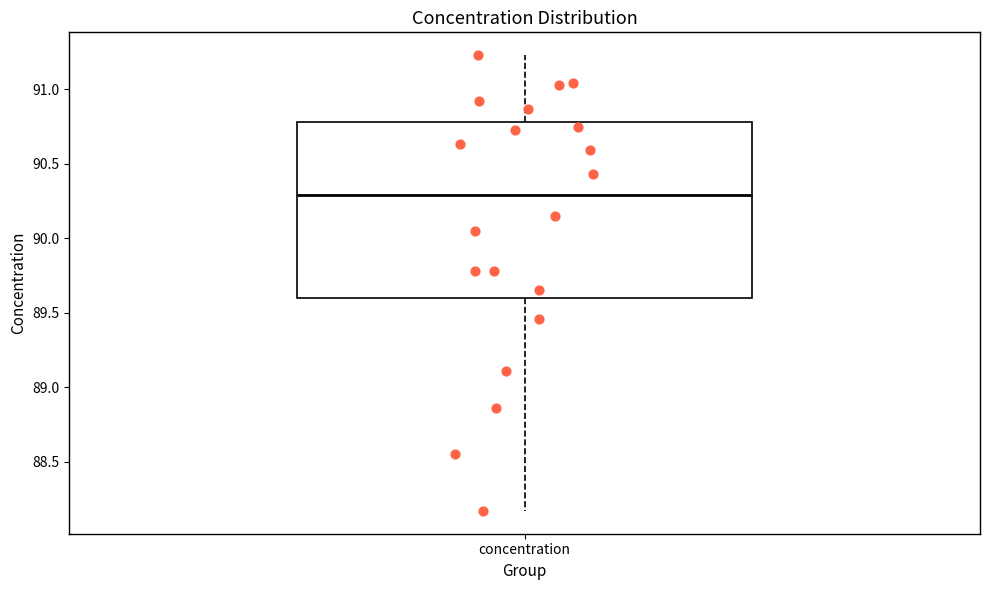

Read this box plot against the y-axis: the position of the median line, the range covered by the box, and the ends of both whiskers. The values are not printed on the chart, so give them approximately, as read against the axis.

median 90.30, box 89.60 to 90.80, whiskers 88.15 to 91.25